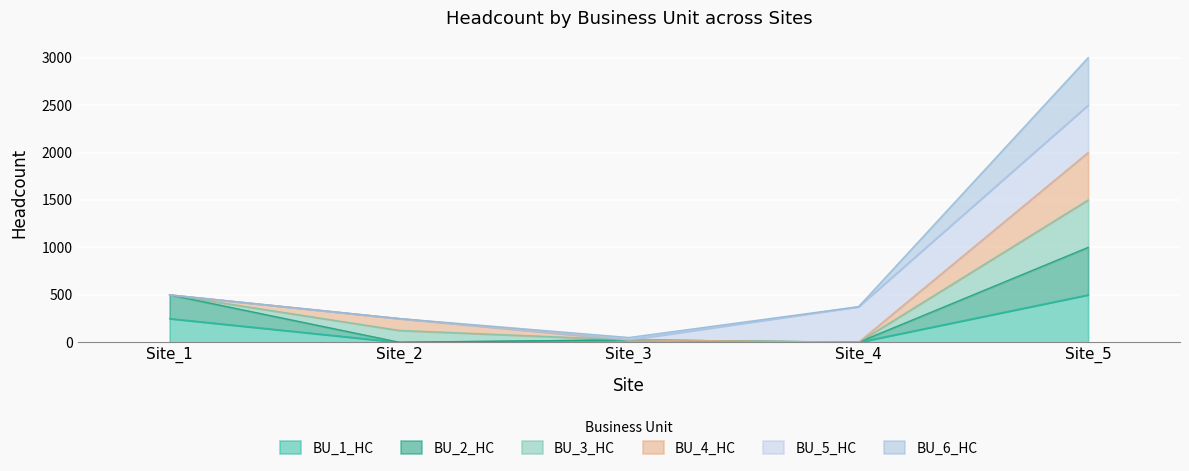

Rank the categories by BU_1_HC value from lowest to highest.

Site_2, Site_4, Site_3, Site_1, Site_5